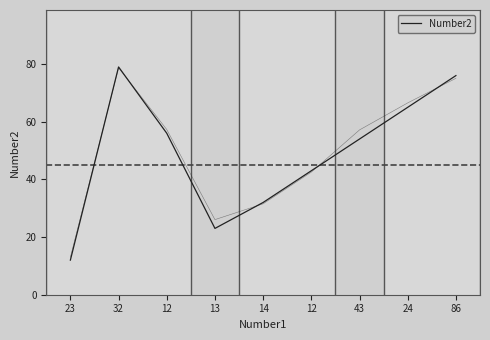

Read the value at 24, to the nearest 5.

65